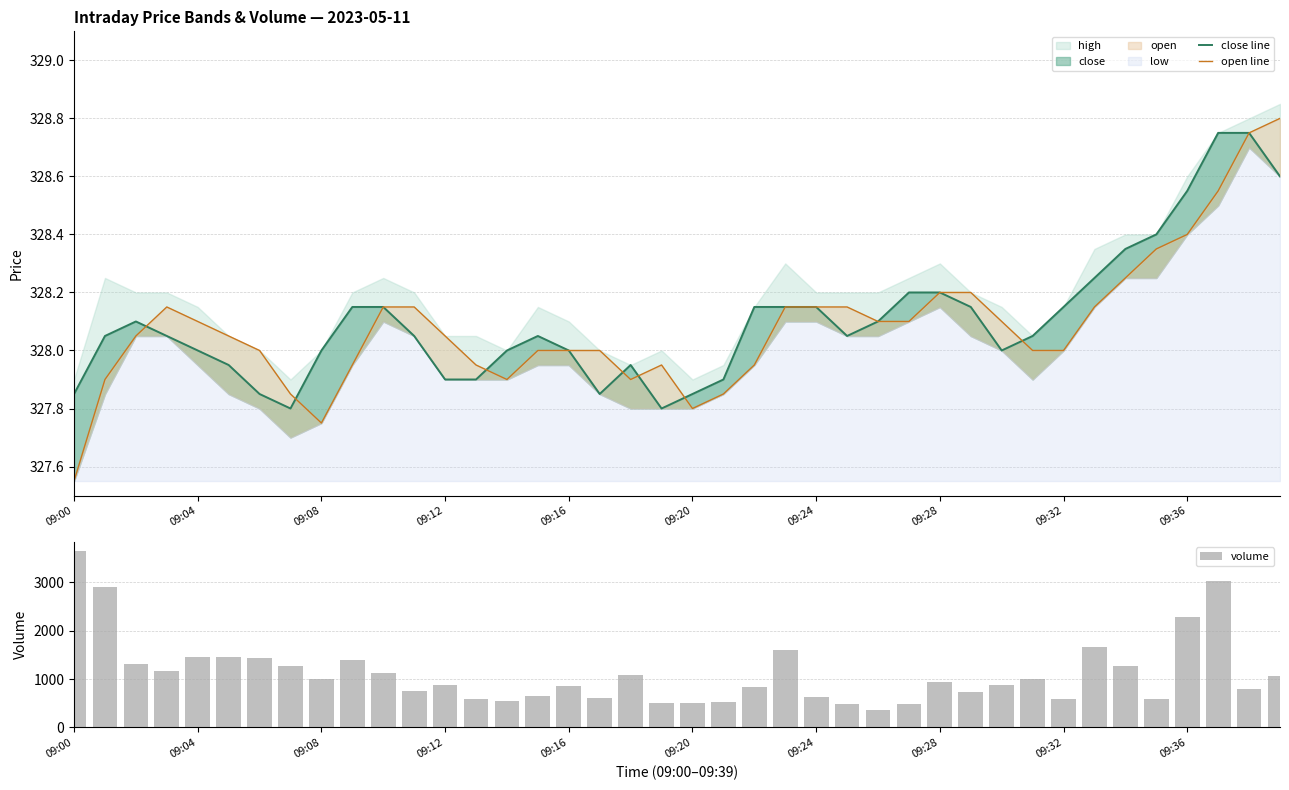

At which label does volume first exceed 929?

09:00